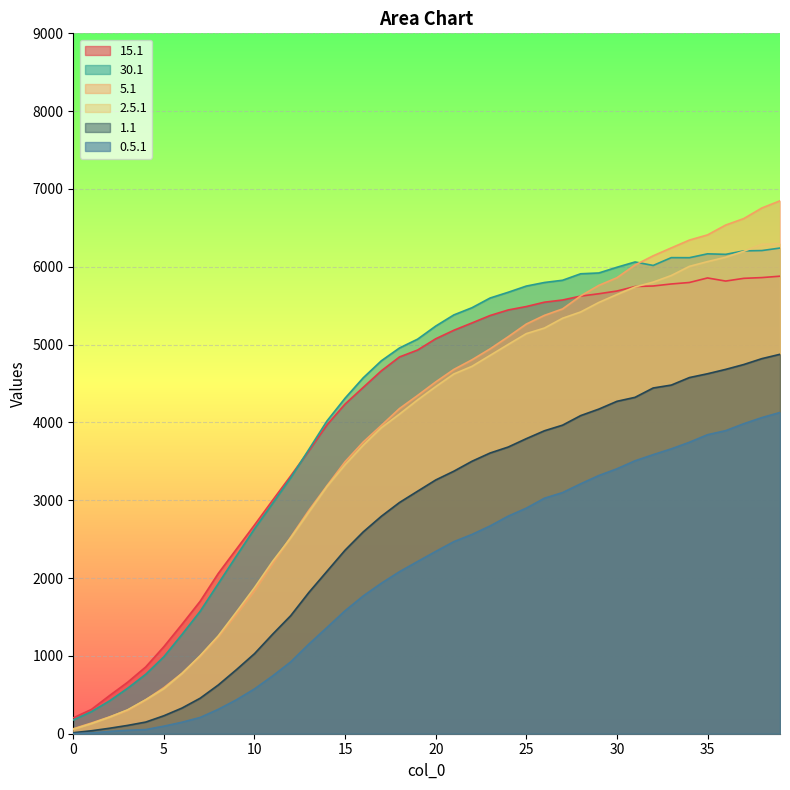

Which category has the highest value in the 30.1 series?

39